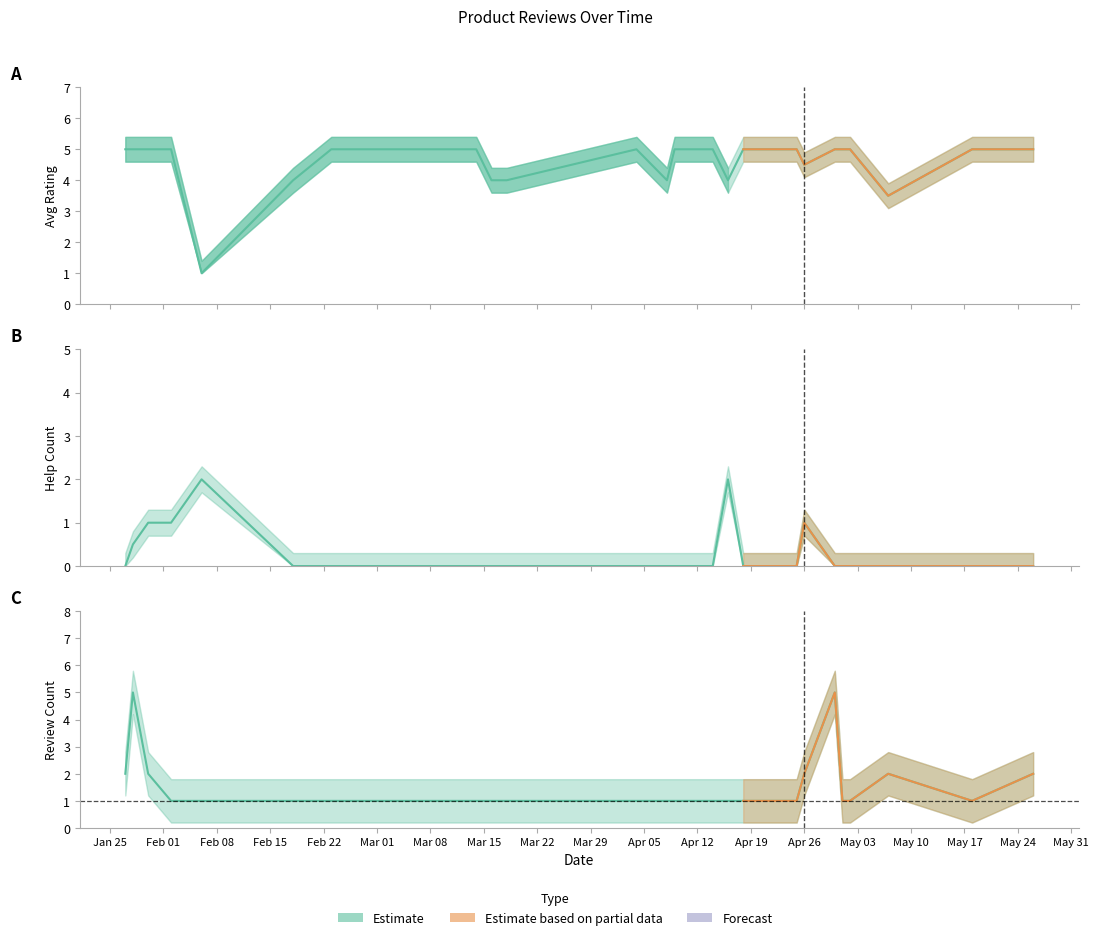

What is the maximum value for review_count?

5.0